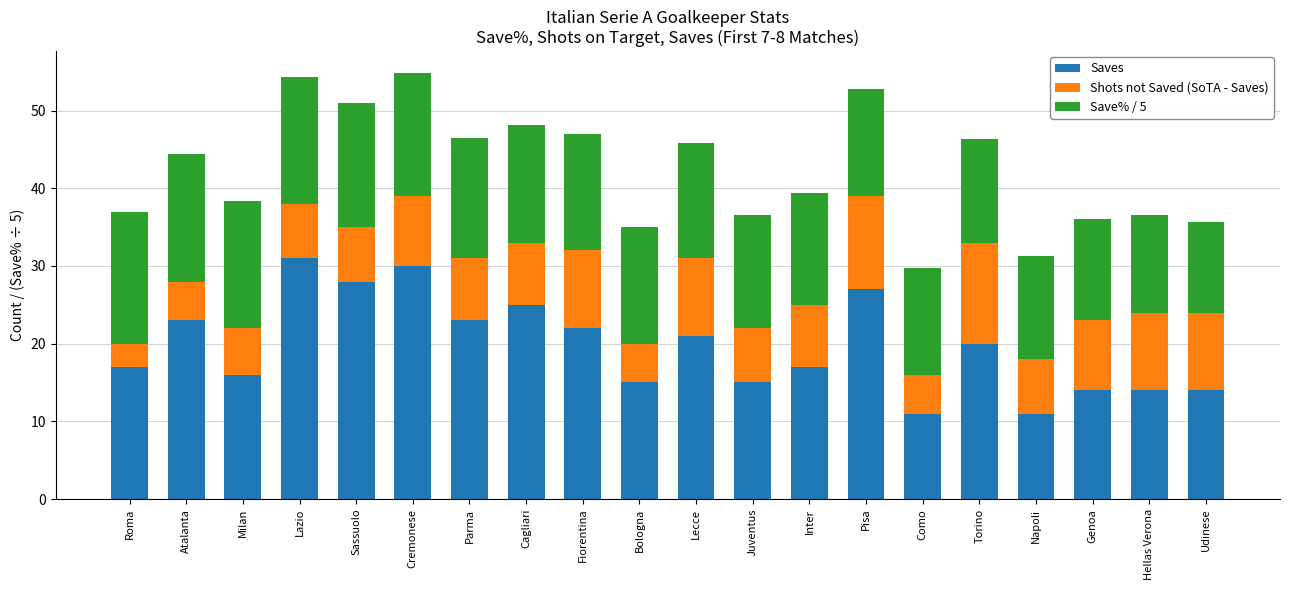

What is the difference between the Saves values at Lazio and Atalanta?

8.0